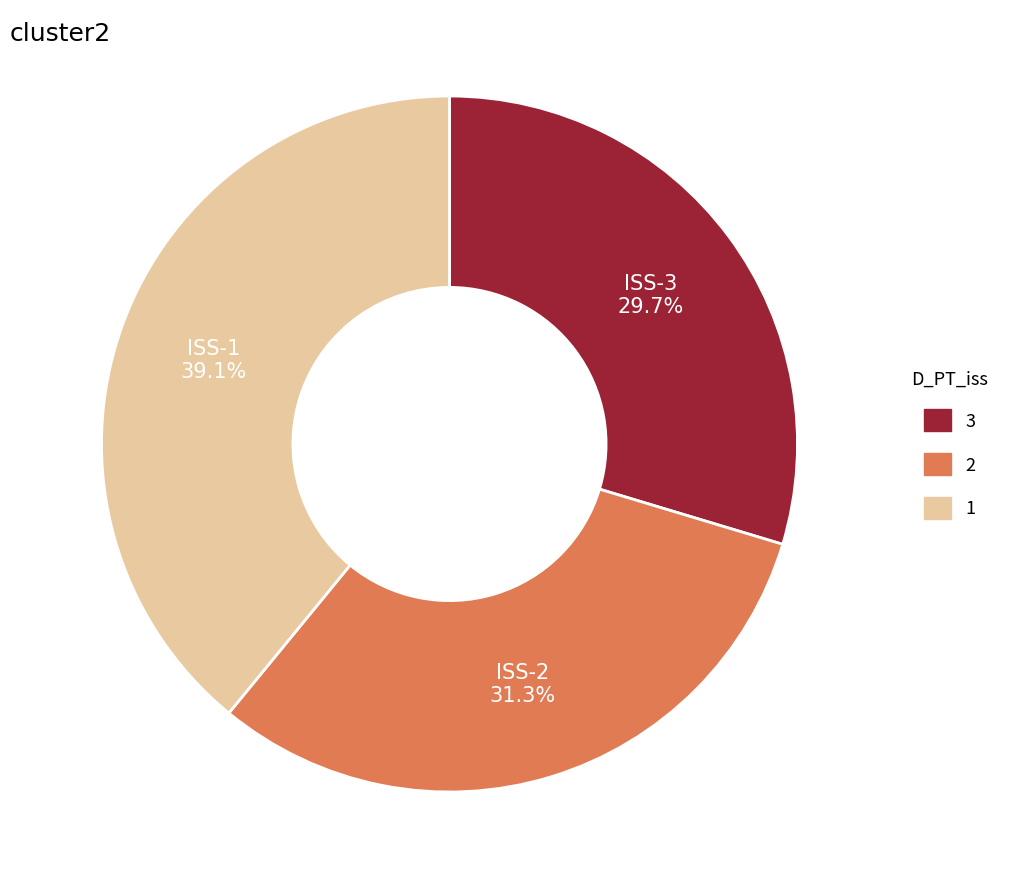

Is there any slice that represents more than half of the pie?

No